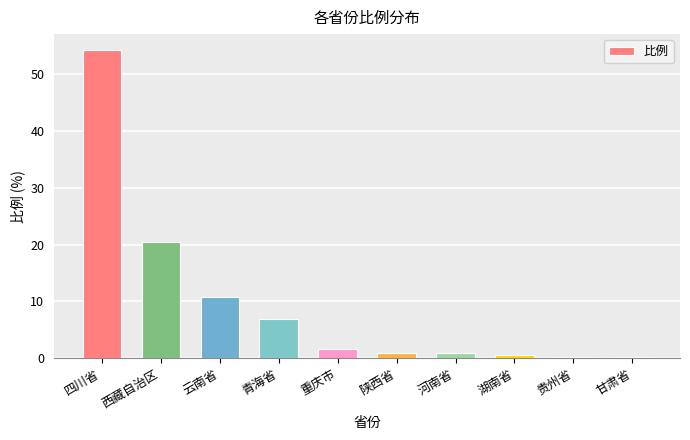

What position from the left is 云南省?

3